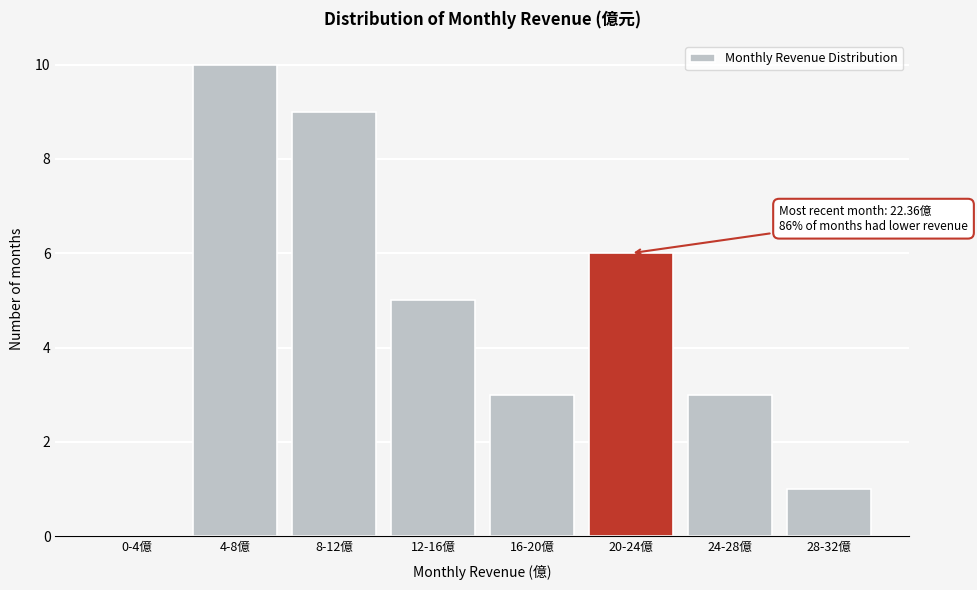

Reading left to right, extract all data points from this chart.

0-4億=0	4-8億=10	8-12億=9	12-16億=5	16-20億=3	20-24億=6	24-28億=3	28-32億=1